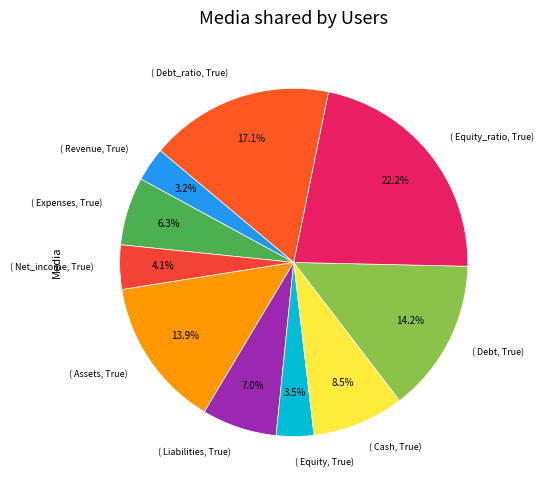

Which slice is the smallest?

revenue